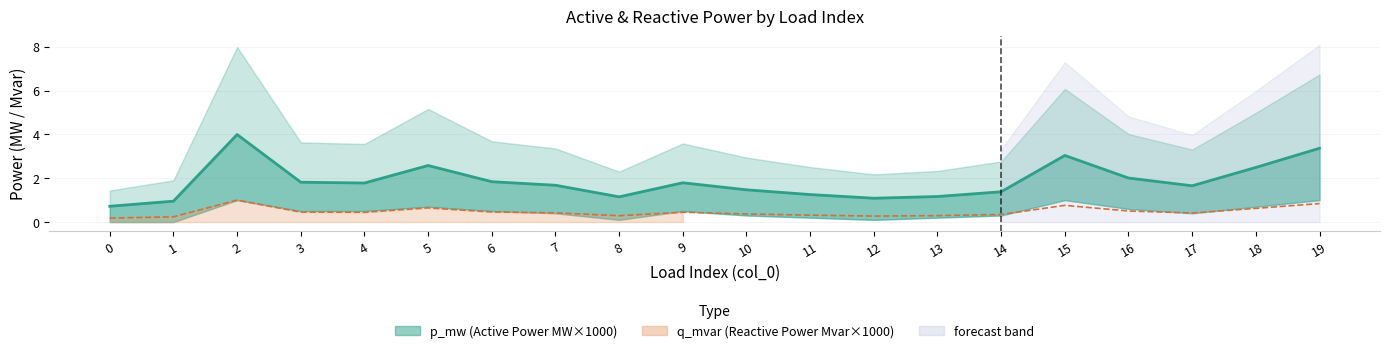

At 9, list the series in order from largest to smallest.

p_mw central, q_mvar central